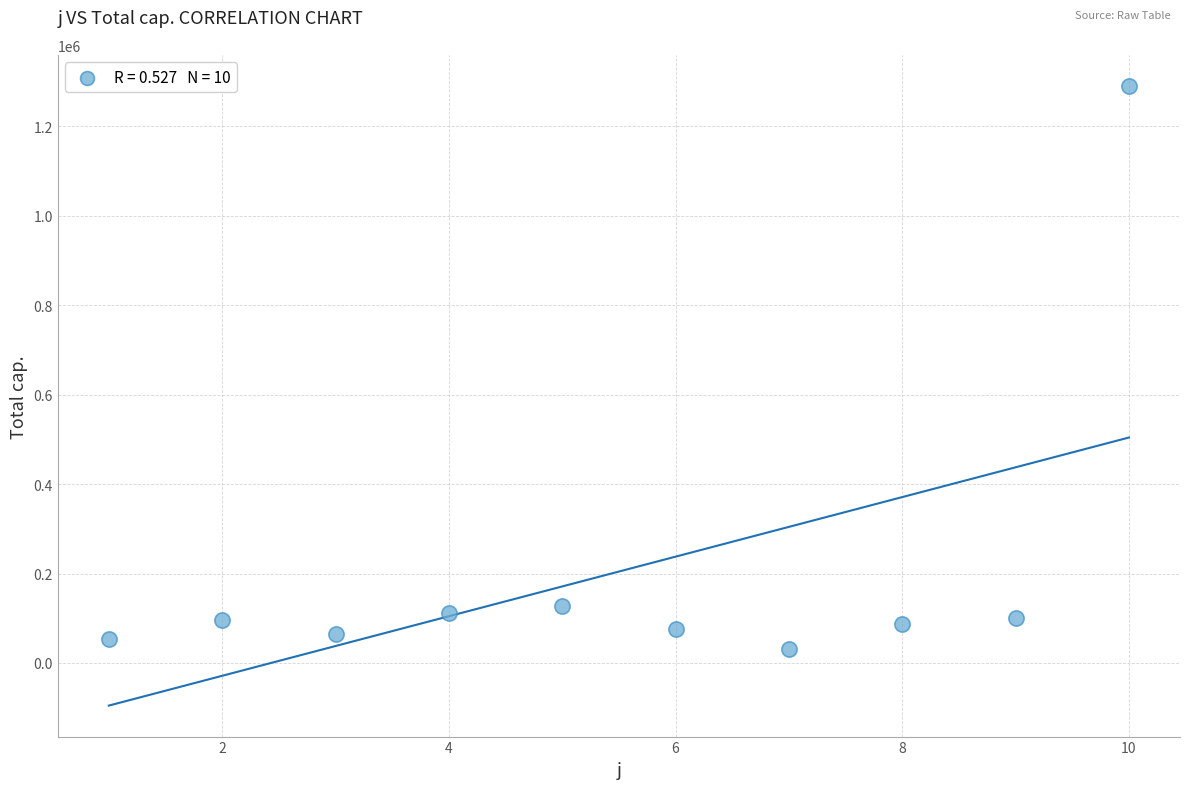

What is the range of X values (max minus min)?

9.0